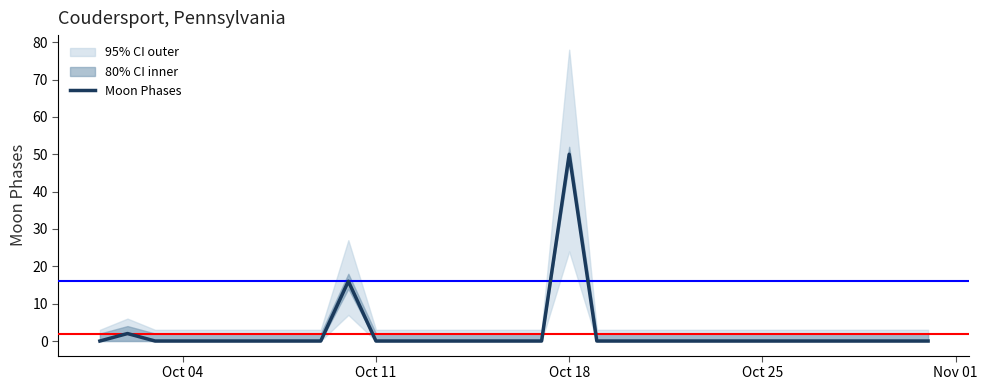

True or false: Moon Phases has a value of 50 at Oct 18.

True